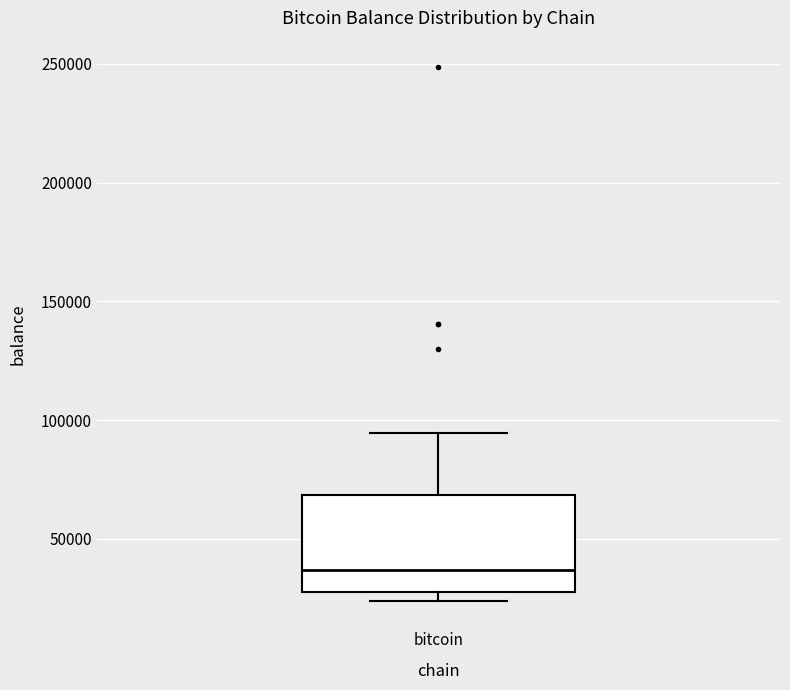

Where does the median line of the box for bitcoin sit on the y-axis? The values are not printed on the chart, so give them approximately, as read against the axis.

35000